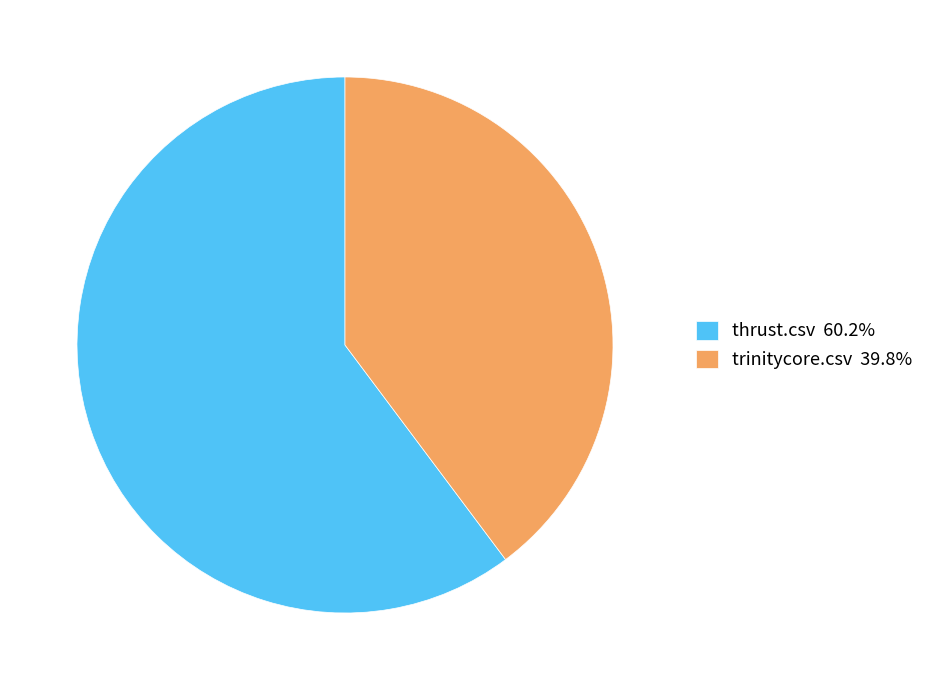

How many segments does this pie chart have?

2